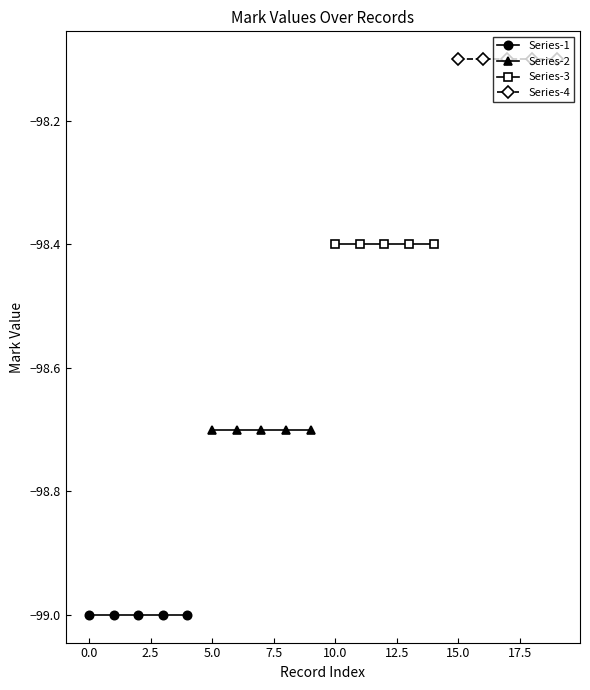

The Series-2 series shows -39.2 at 5.0. True or false?

False